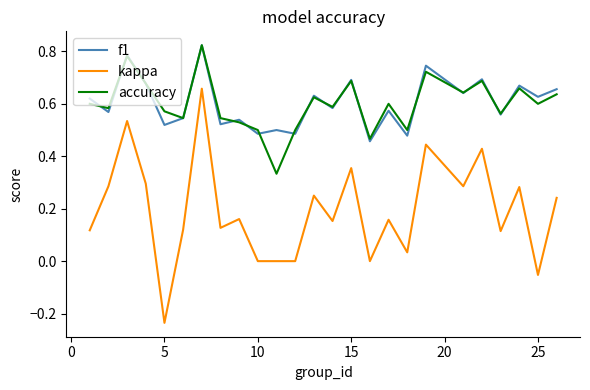

True or false: f1 and kappa intersect in this chart.

False